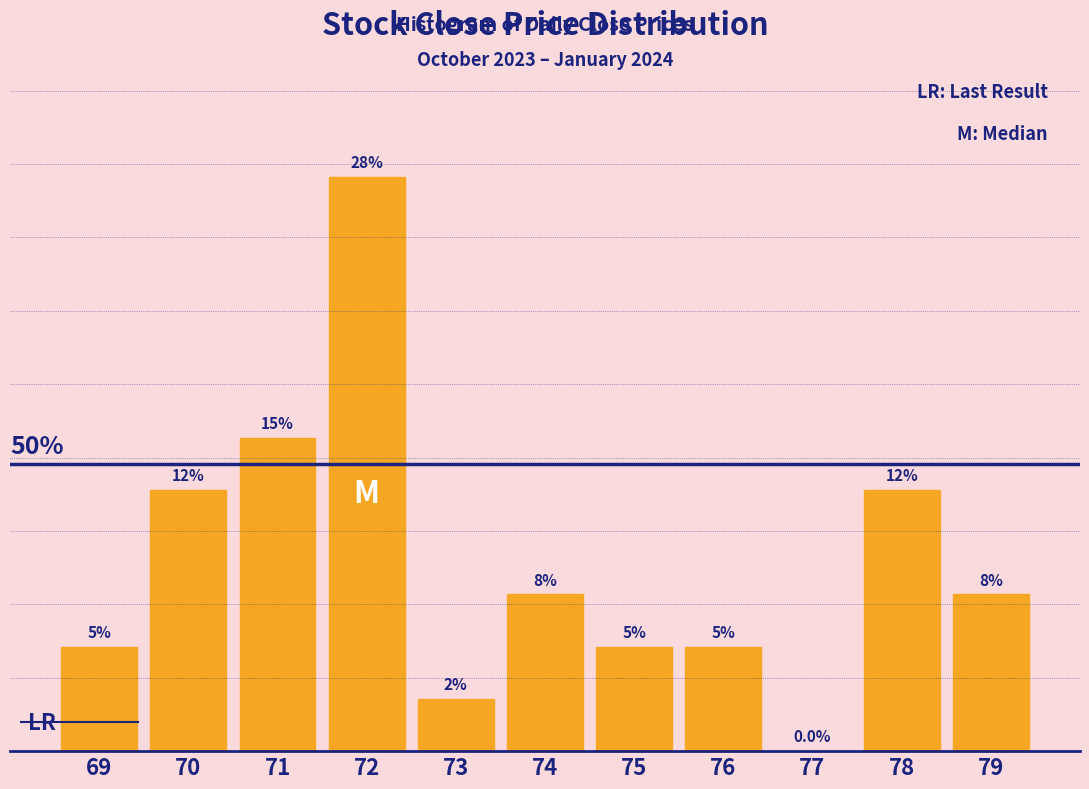

Are the bars horizontal?

No